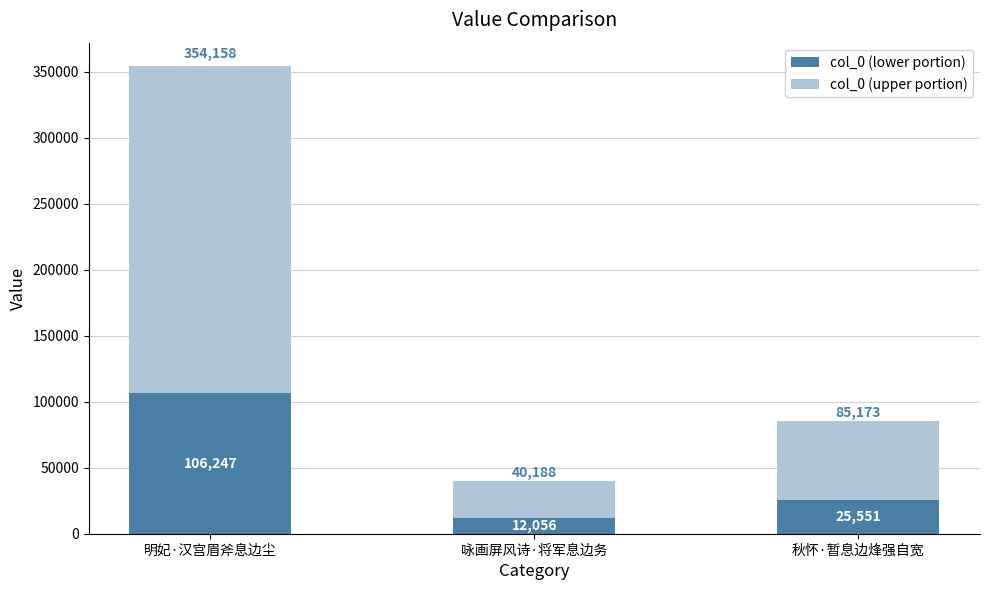

What is the sum of all col_0 (lower portion) values?

143854